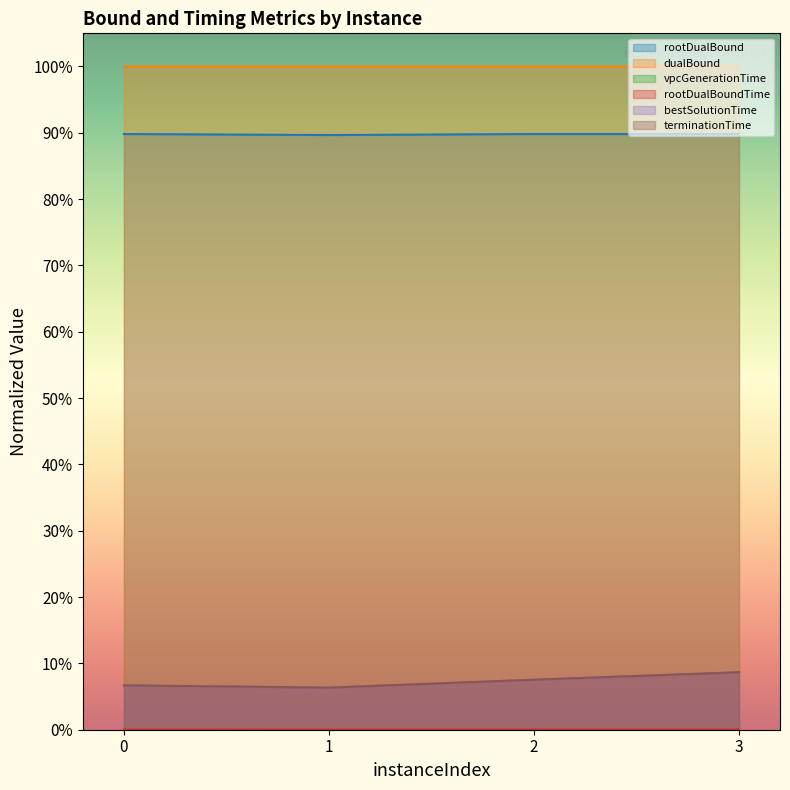

True or false: rootDualBoundTime and terminationTime cross at least once.

False